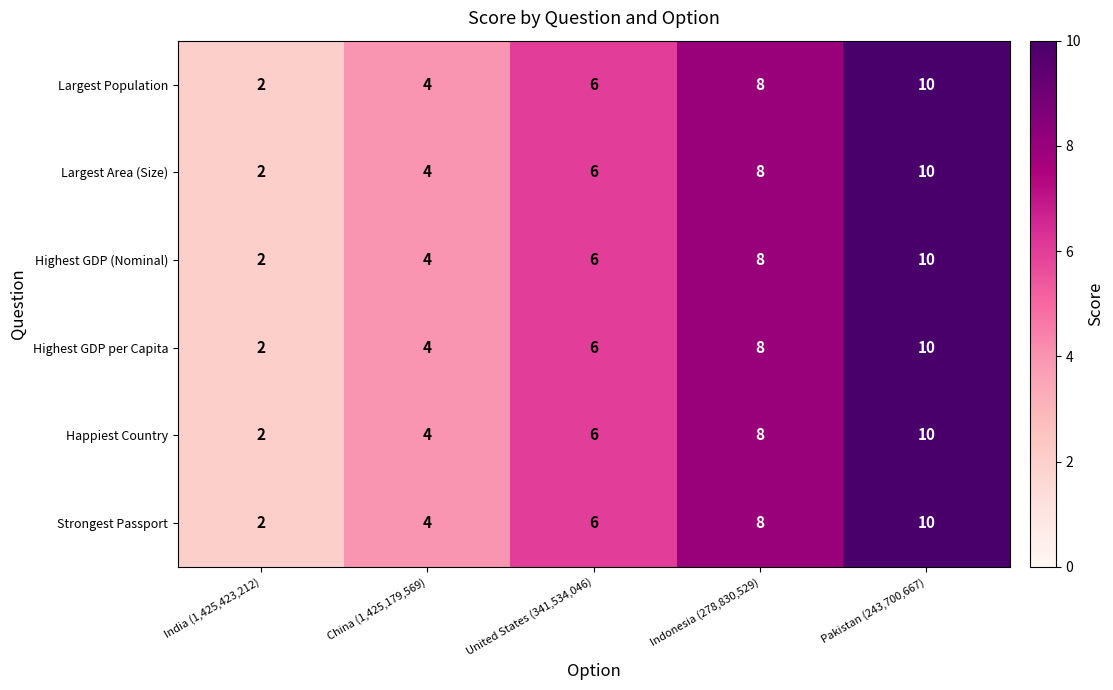

Reading left to right, transcribe all the data shown in this chart.

Largest Population: 2	4	6	8	10
Largest Area (Size): 2	4	6	8	10
Highest GDP (Nominal): 2	4	6	8	10
Highest GDP per Capita: 2	4	6	8	10
Happiest Country: 2	4	6	8	10
Strongest Passport: 2	4	6	8	10